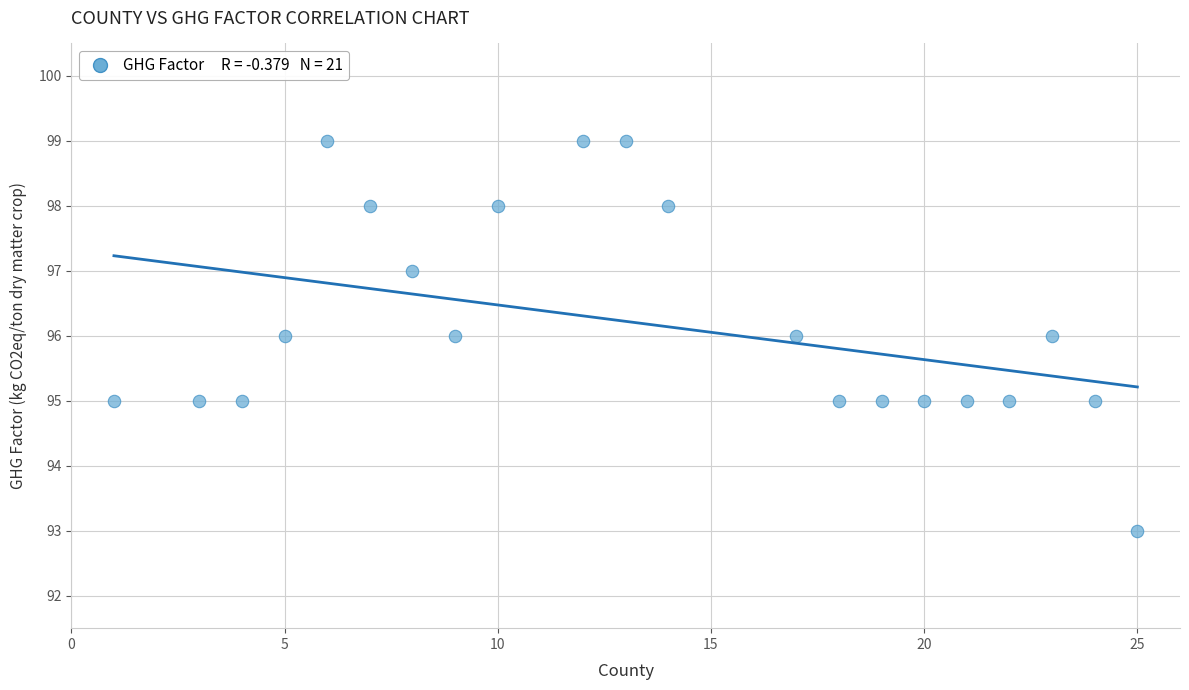

What is the range of Y values (max minus min)?

6